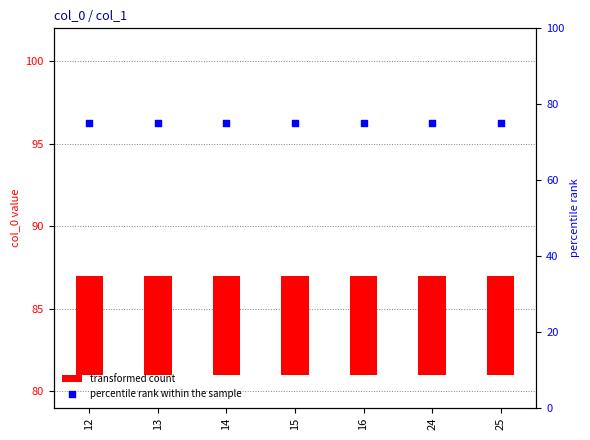

What is the total value across all series at 25?

81